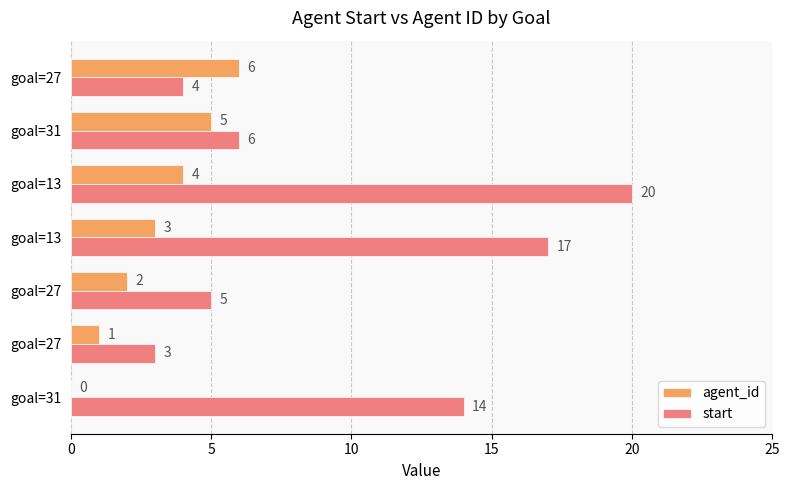

Count the number of data series in this chart.

2